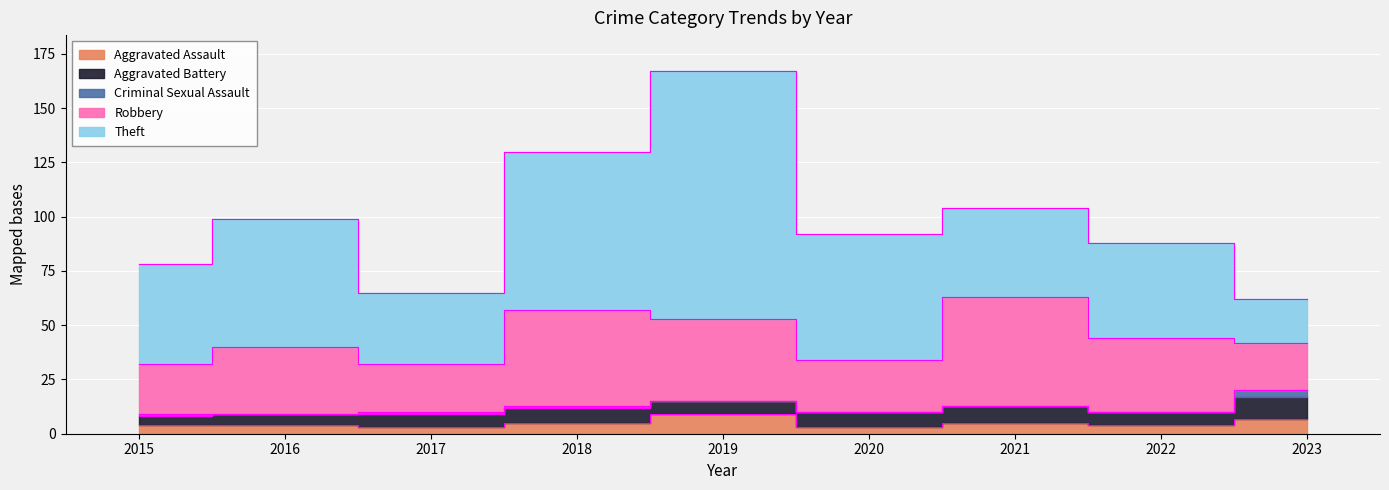

True or false: Theft and Aggravated Battery cross at least once.

False